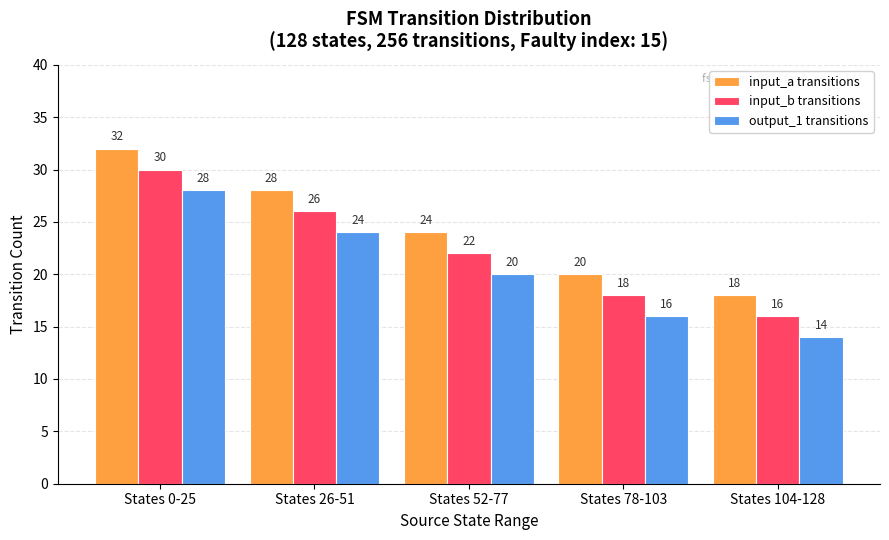

What is the sum of the input_a transitions values at States 0-25 and States 78-103?

52